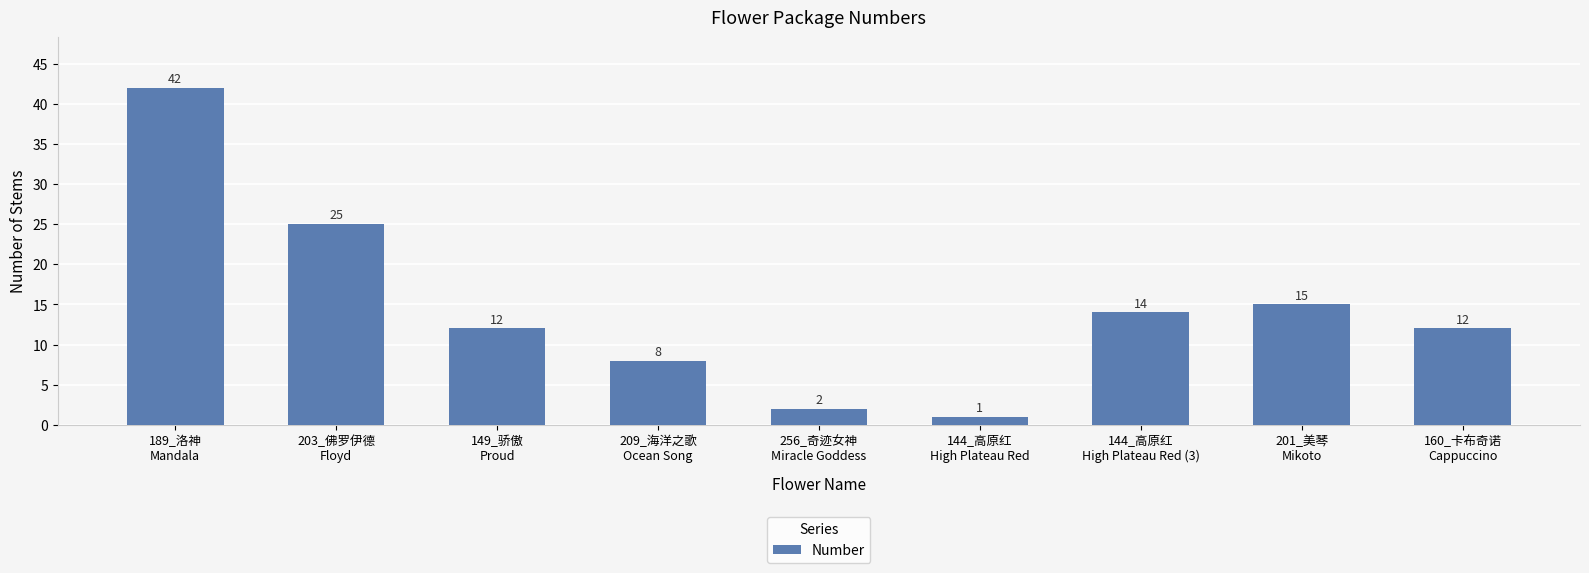

At which label is the value closest to 21?

203_佛罗伊德
Floyd